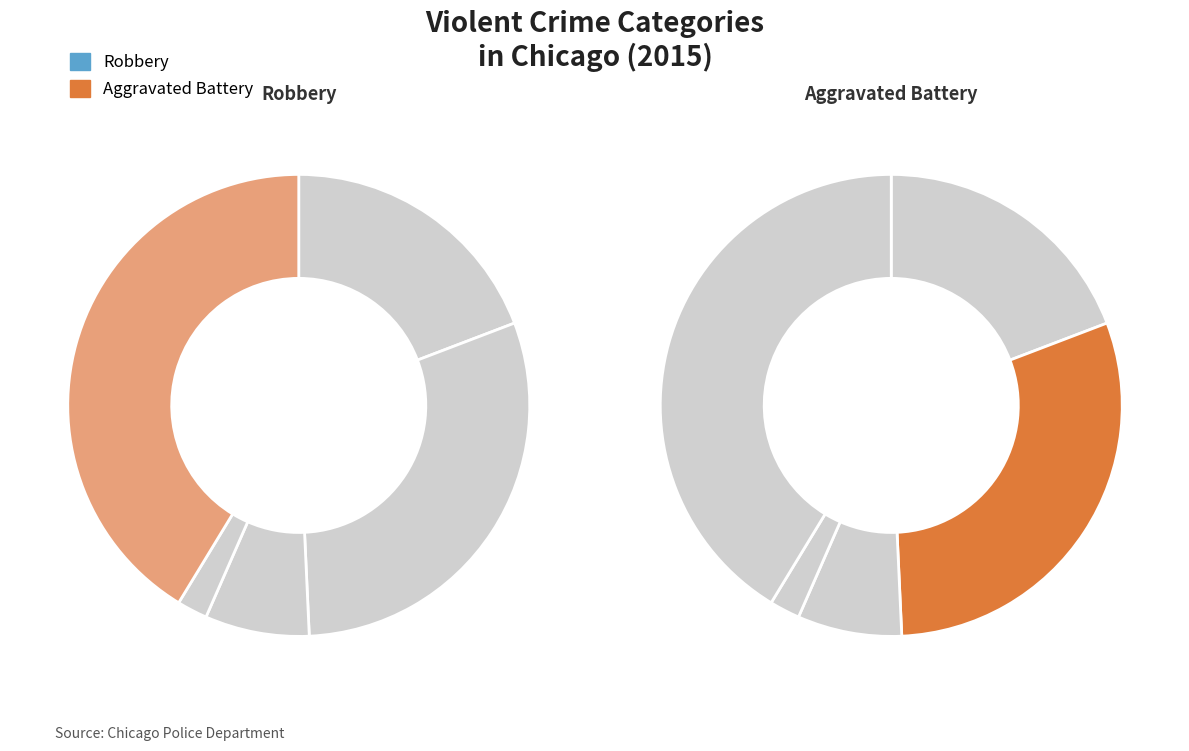

How many slices are in this pie chart?

5